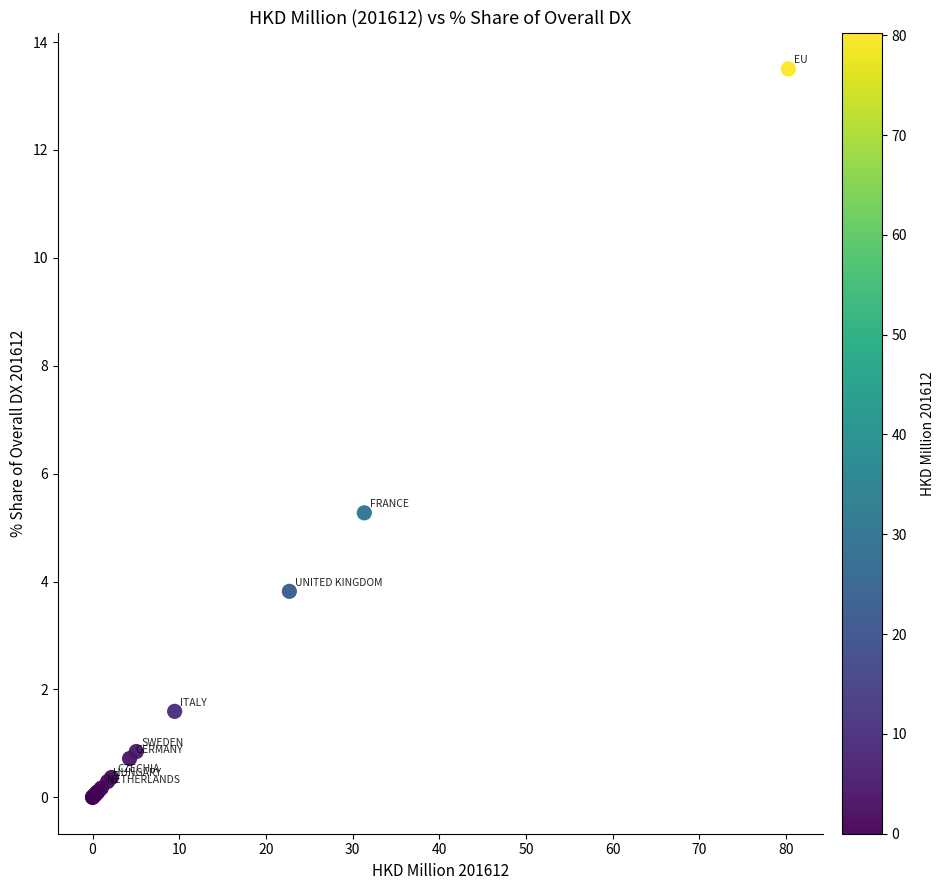

What Y value in the scatter plot is closest to 6?

5.3